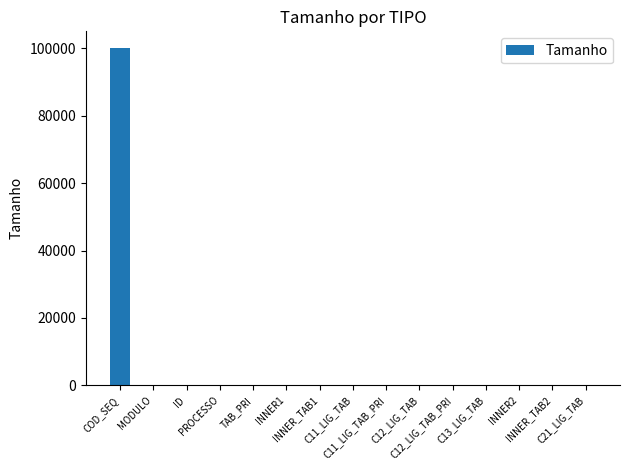

What is the sum of all values?

100411